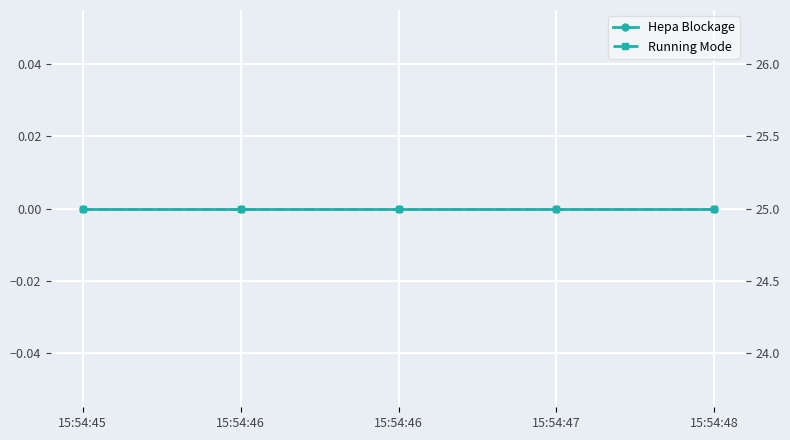

What are all the series names shown in the legend?

Hepa Blockage, Running Mode